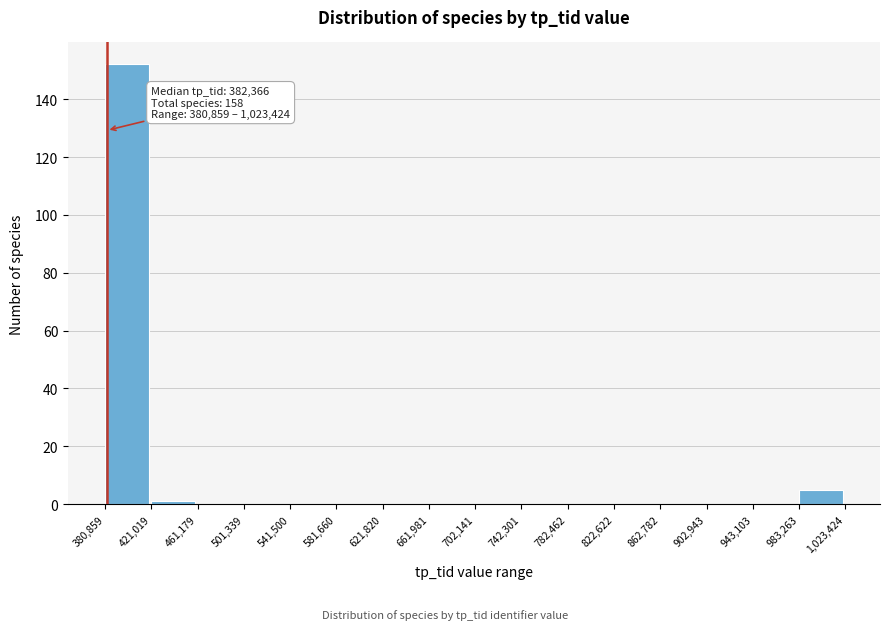

Over which range of the x-axis is the bar tallest?

380,859 to 421,019